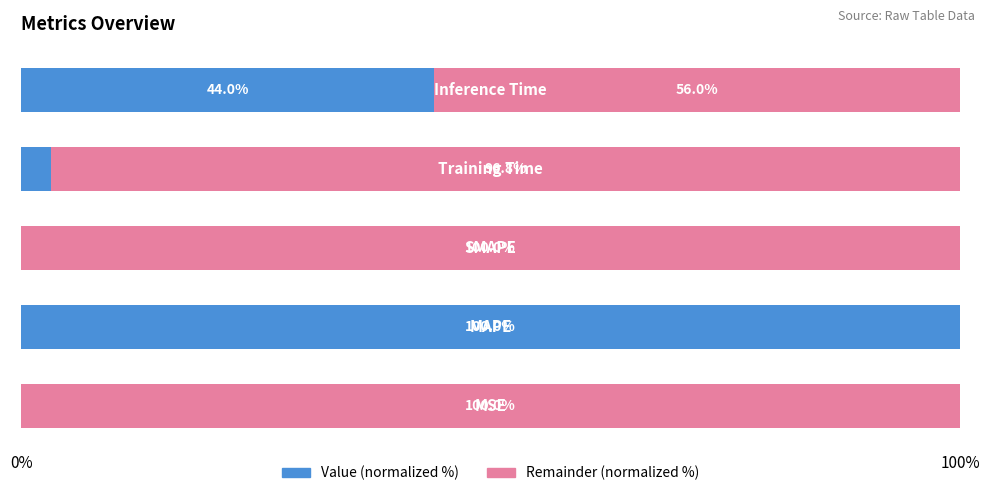

How many data points in Value (normalized %) are above 3?

3